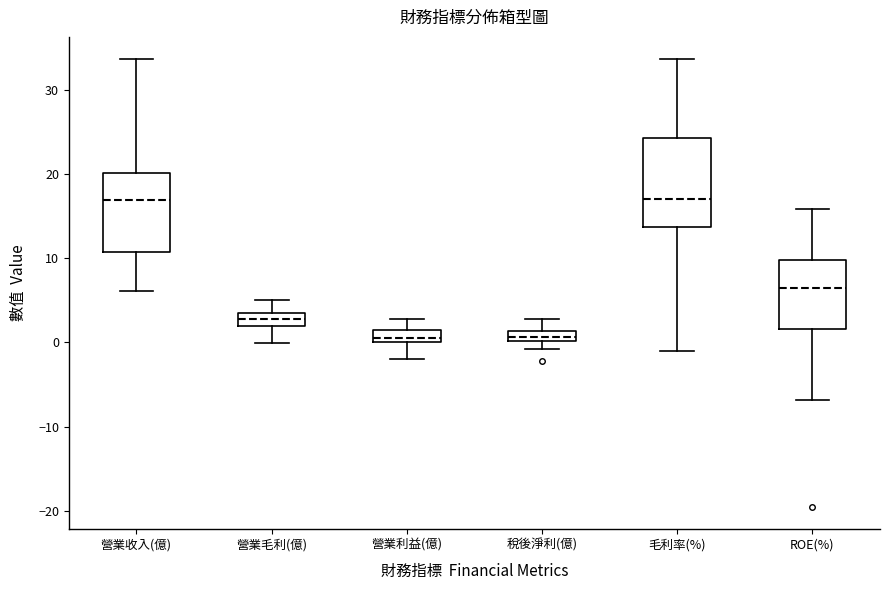

Where is the lower edge of the box for 營業利益(億) on the y-axis? The values are not printed on the chart, so give them approximately, as read against the axis.

0